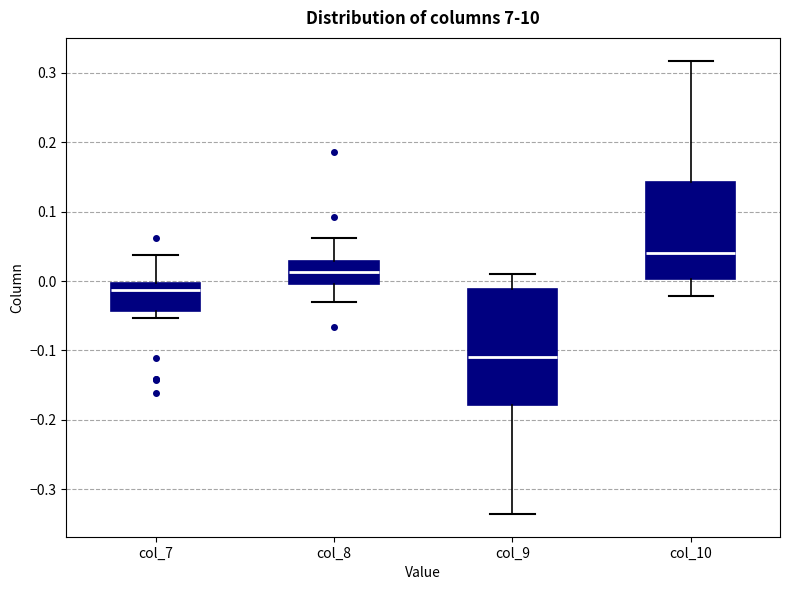

Reading left to right, read every box against the y-axis: the position of its median line, the range the box covers, and the ends of its whiskers. The values are not printed on the chart, so give them approximately, as read against the axis.

col_7: median -0.01, box -0.04 to 0.00, whiskers -0.05 to 0.04
col_8: median 0.01, box 0.00 to 0.03, whiskers -0.03 to 0.06
col_9: median -0.11, box -0.18 to -0.01, whiskers -0.34 to 0.01
col_10: median 0.04, box 0.00 to 0.14, whiskers -0.02 to 0.32